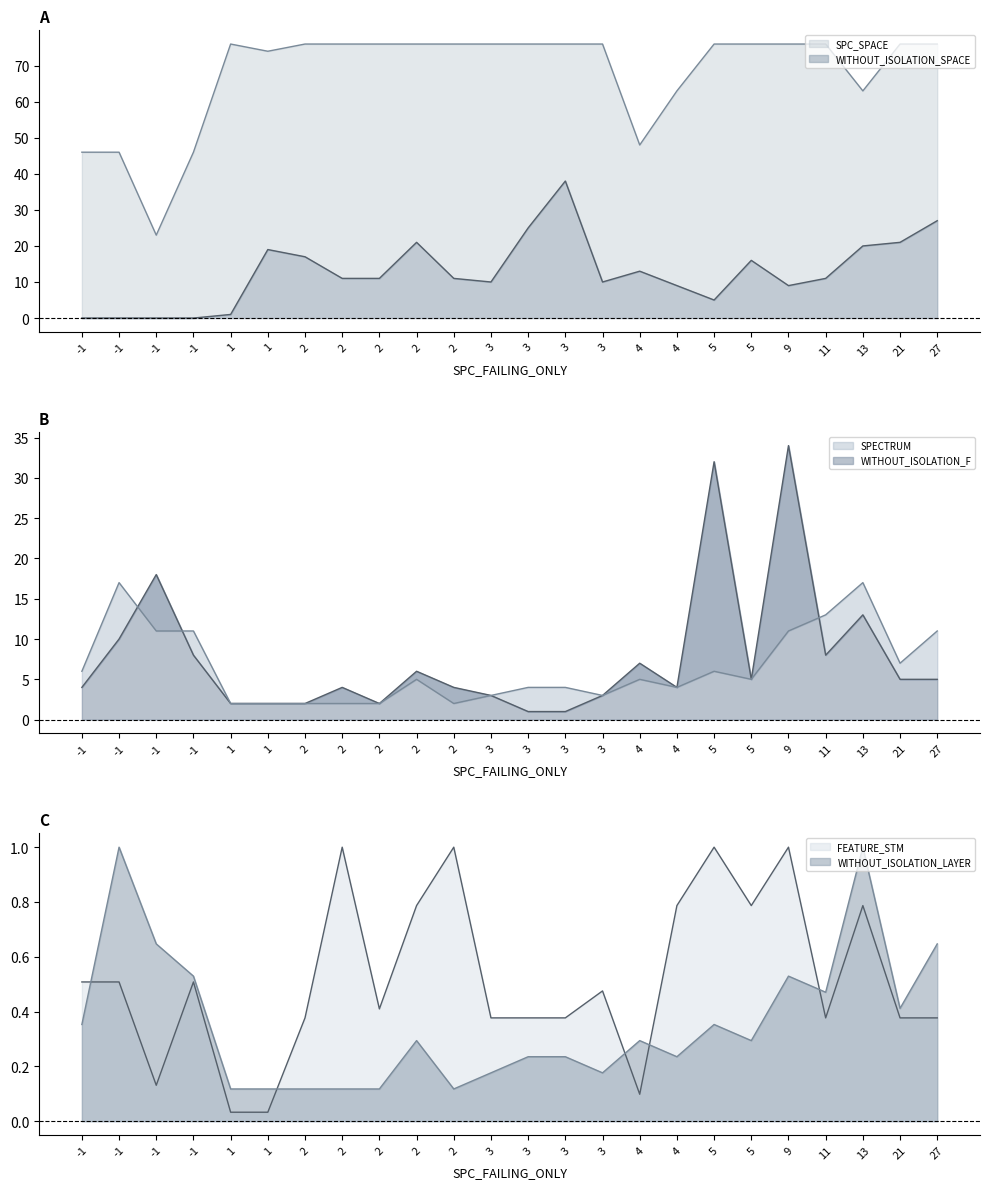

Is it true that SPECTRUM equals 2 at 1?

True